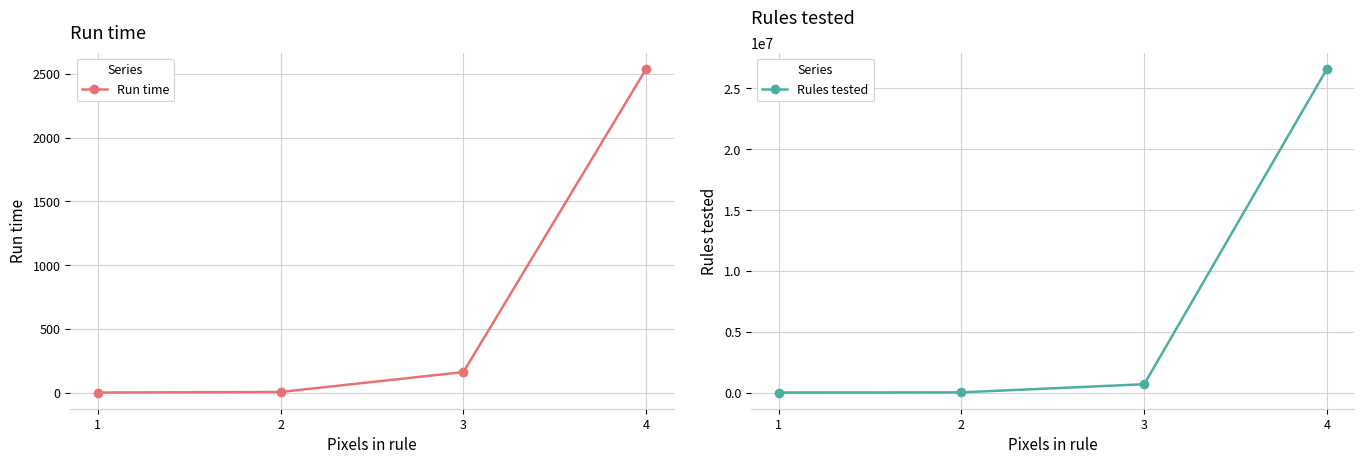

What is the value of the Run time point at the 4th from the left?

2541.0